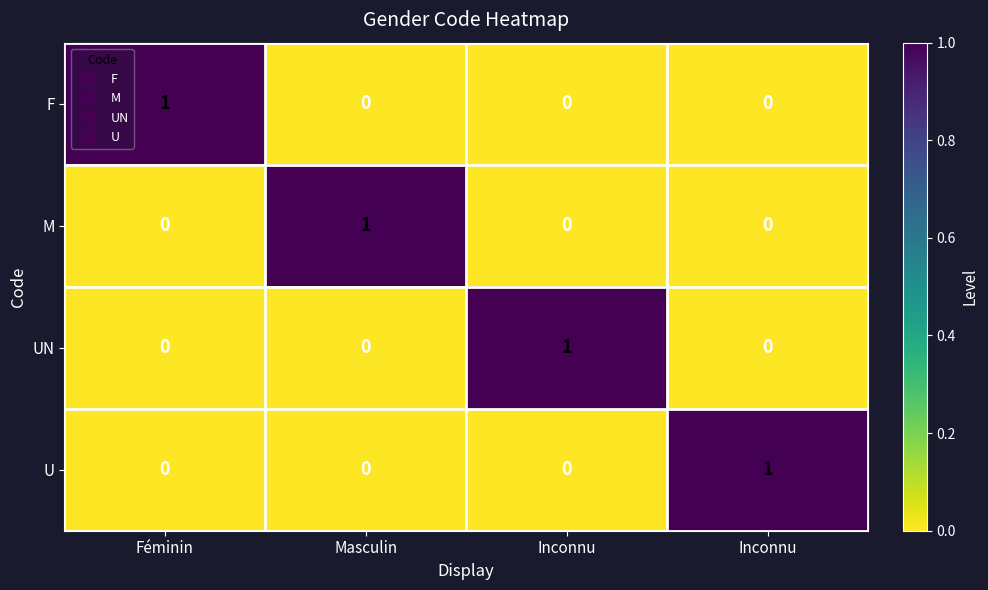

How many values in the M series exceed 0?

1